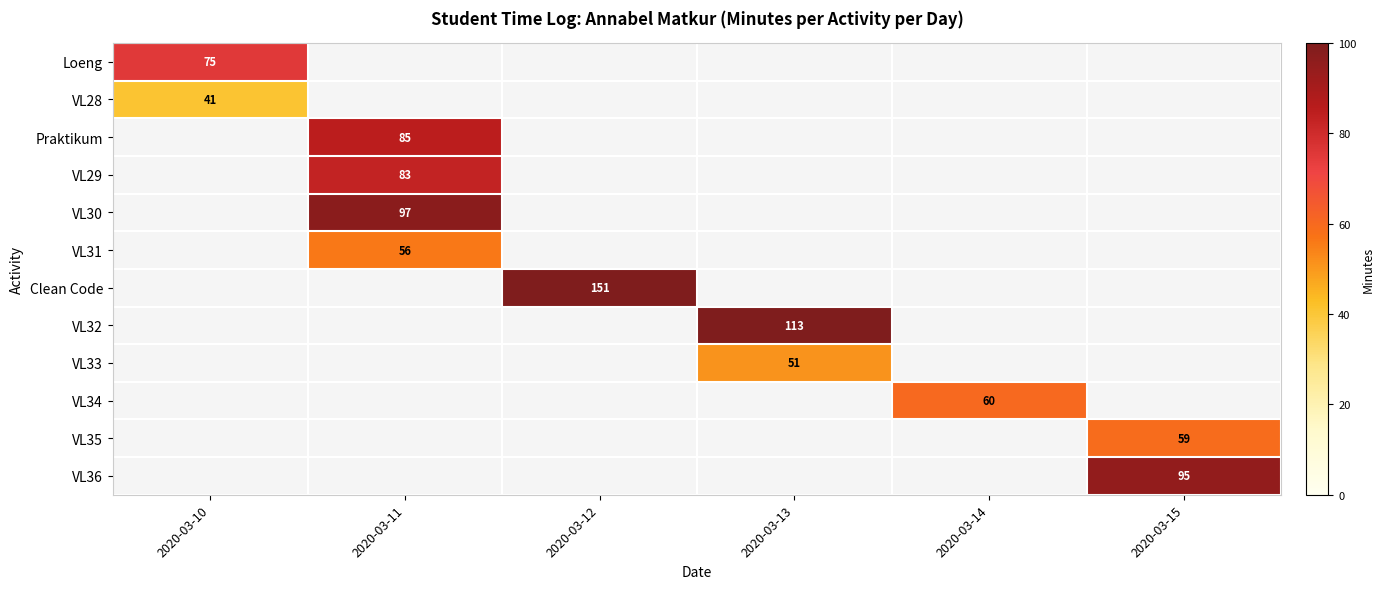

How many positive values does the VL30 series have?

1